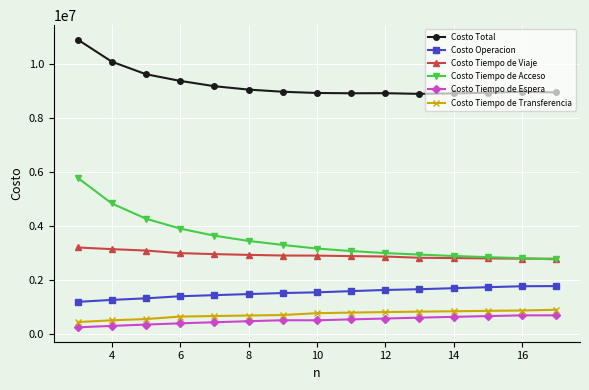

True or false: Costo Tiempo de Viaje and Costo Operacion intersect in this chart.

False